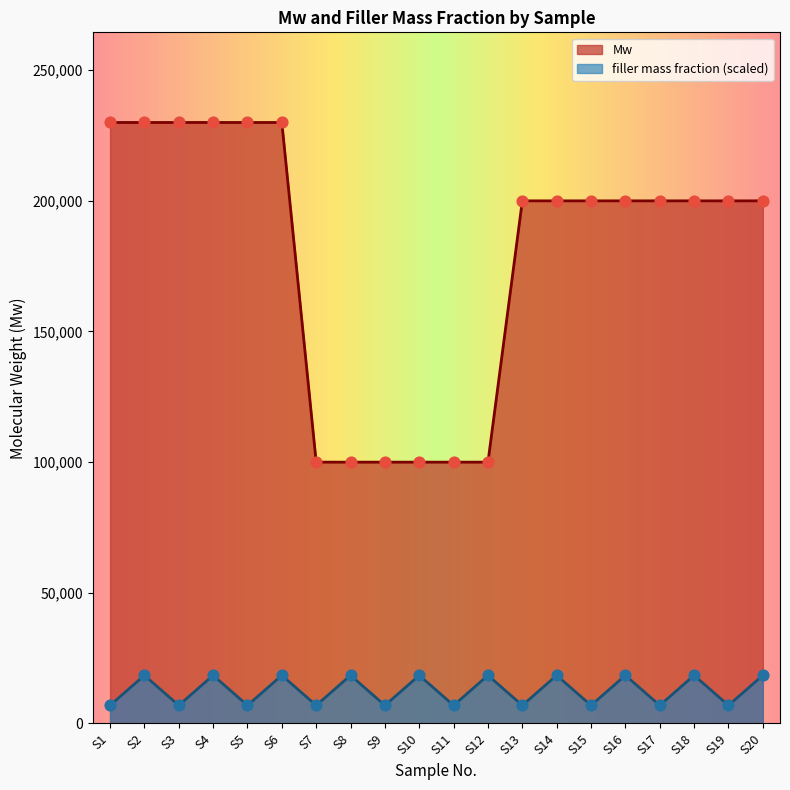

At how many categories does at least one series exceed 214655?

6